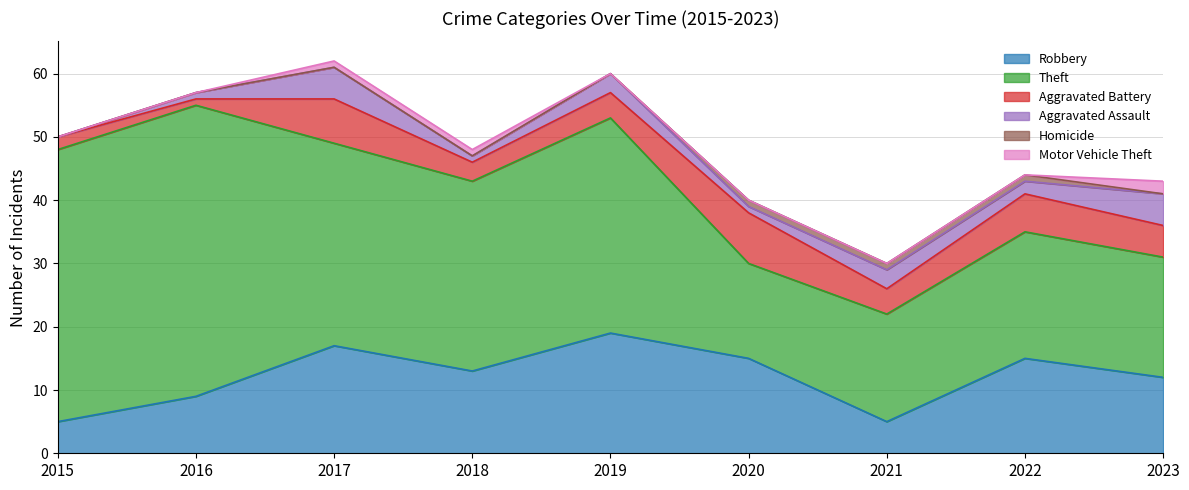

Count the Aggravated Assault values in the range 1 to 3.

6